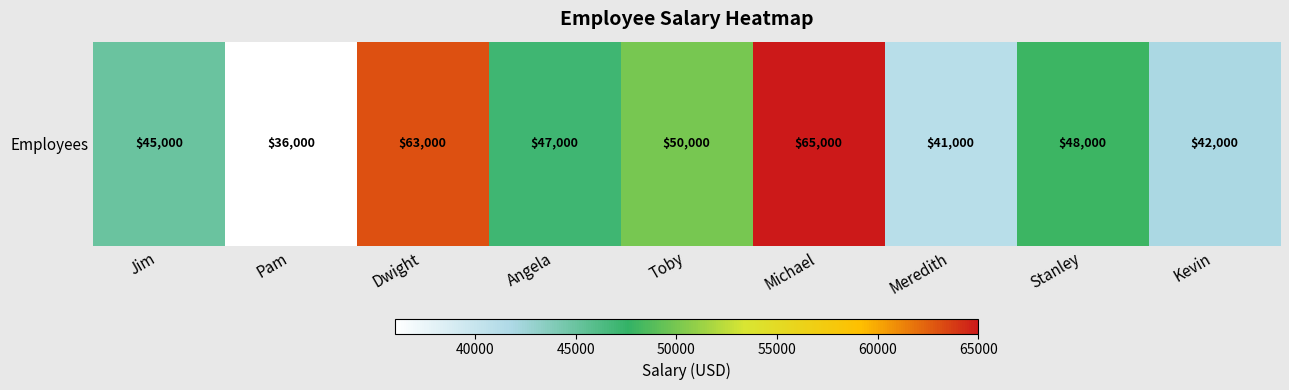

What is the difference between the maximum and minimum values?

29000